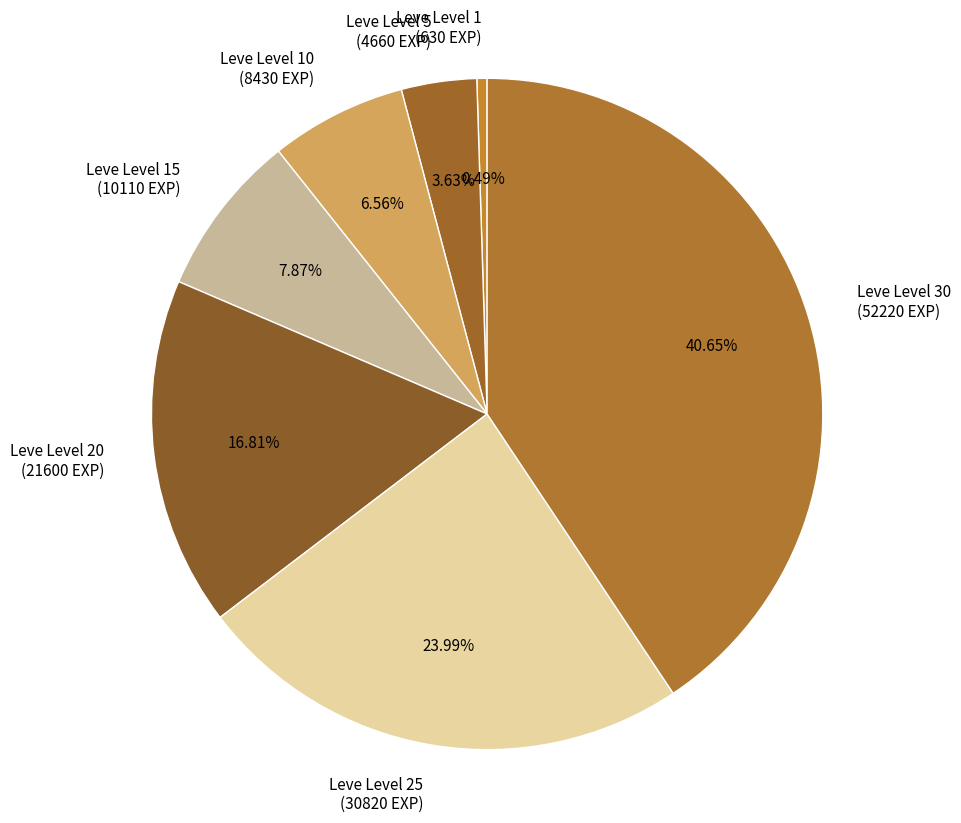

Does Leve Level 1 (630 EXP) account for over 50% of the chart?

No